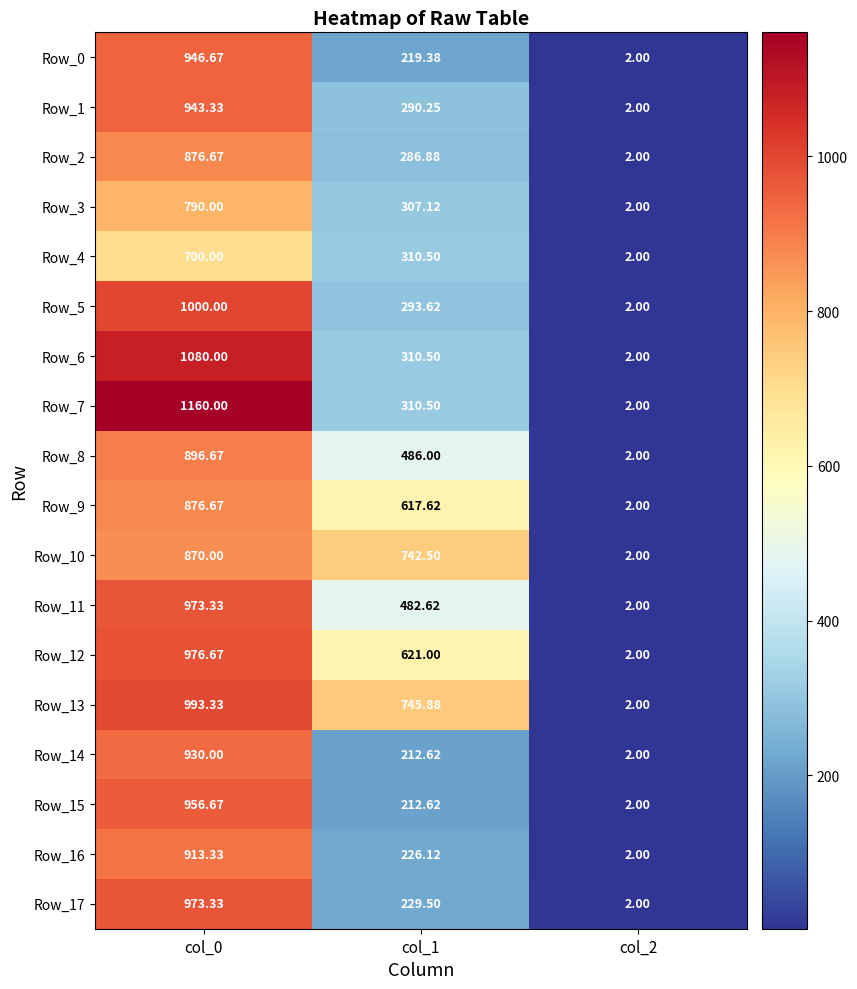

The value of Row_2 at col_0 is 876.7. True or false?

True